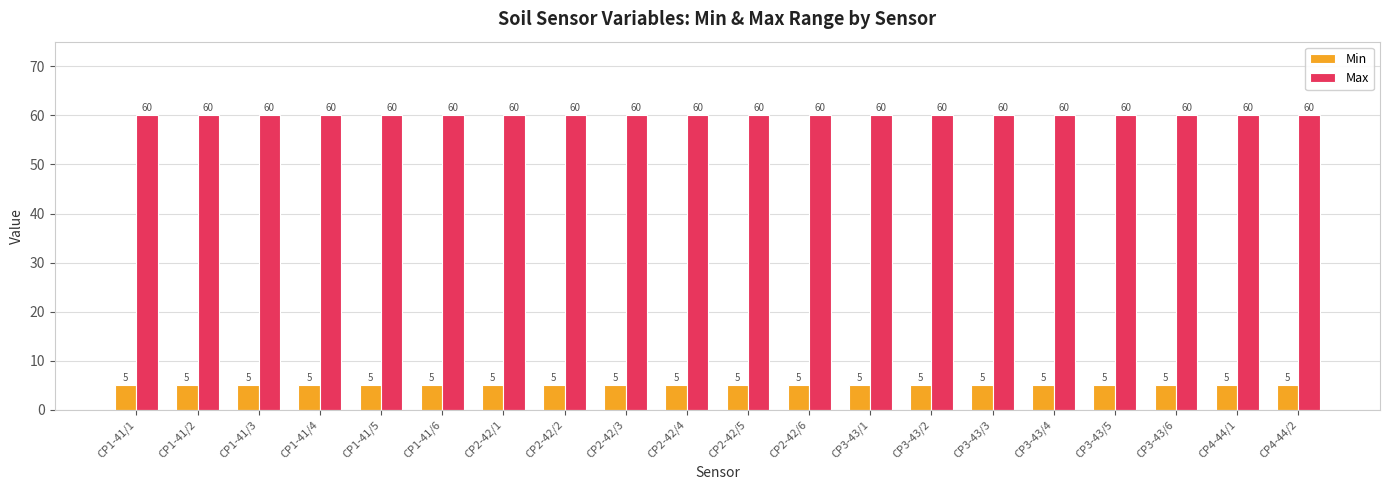

How many bars are there in total?

40